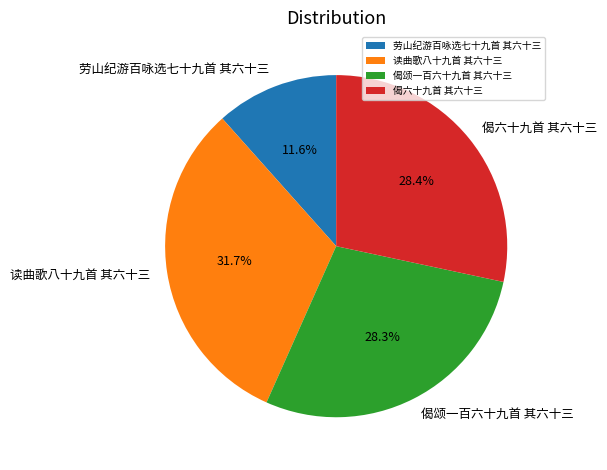

Between 劳山纪游百咏选七十九首 其六十三 and 读曲歌八十九首 其六十三, which is larger?

读曲歌八十九首 其六十三